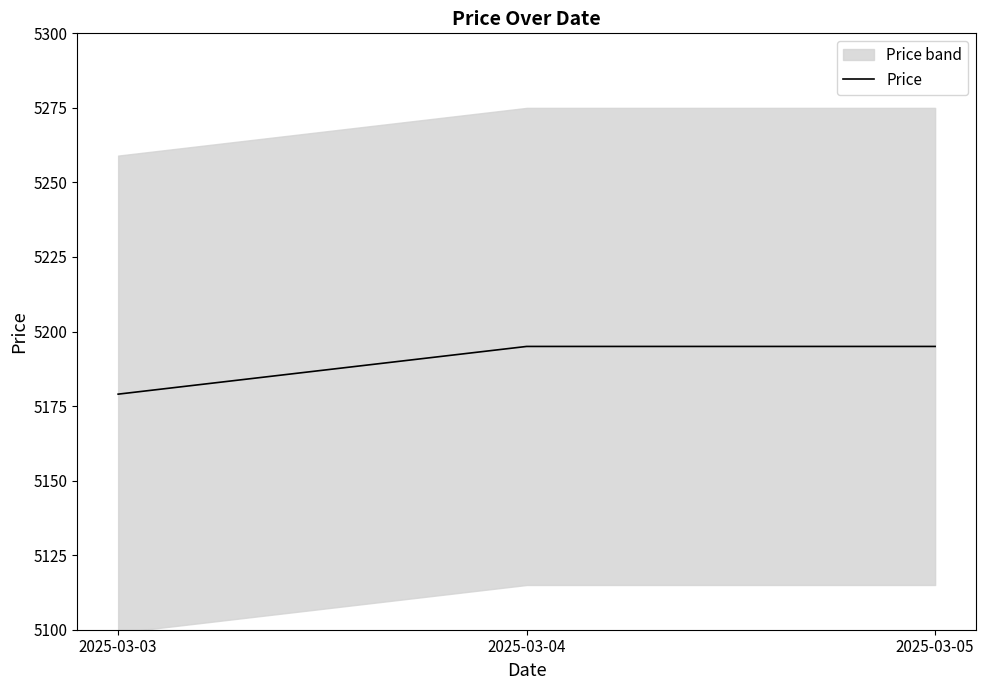

List the labels in order of value, largest first.

2025-03-04, 2025-03-05, 2025-03-03